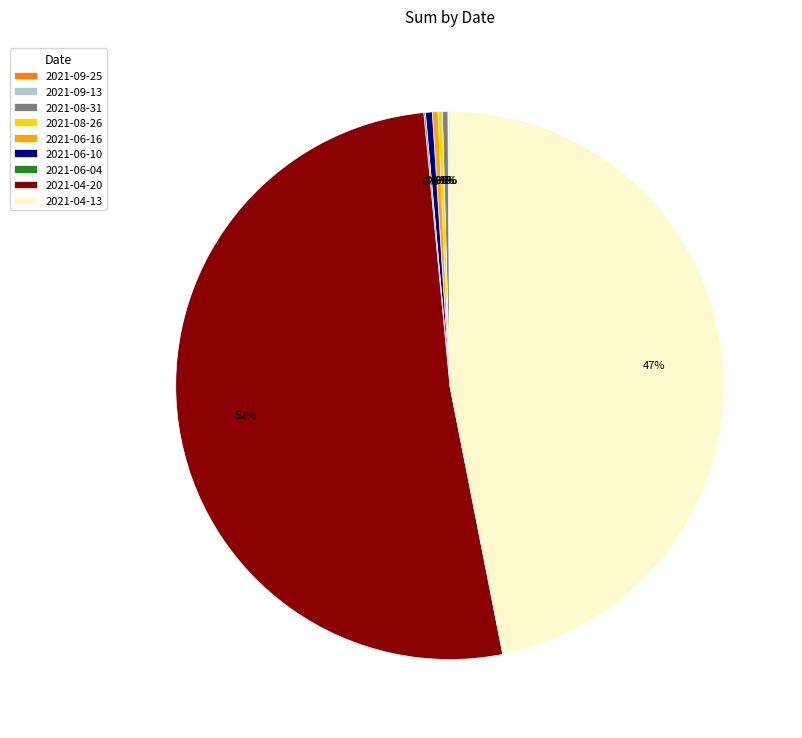

True or false: 2021-04-20 accounts for 58% of the total.

False